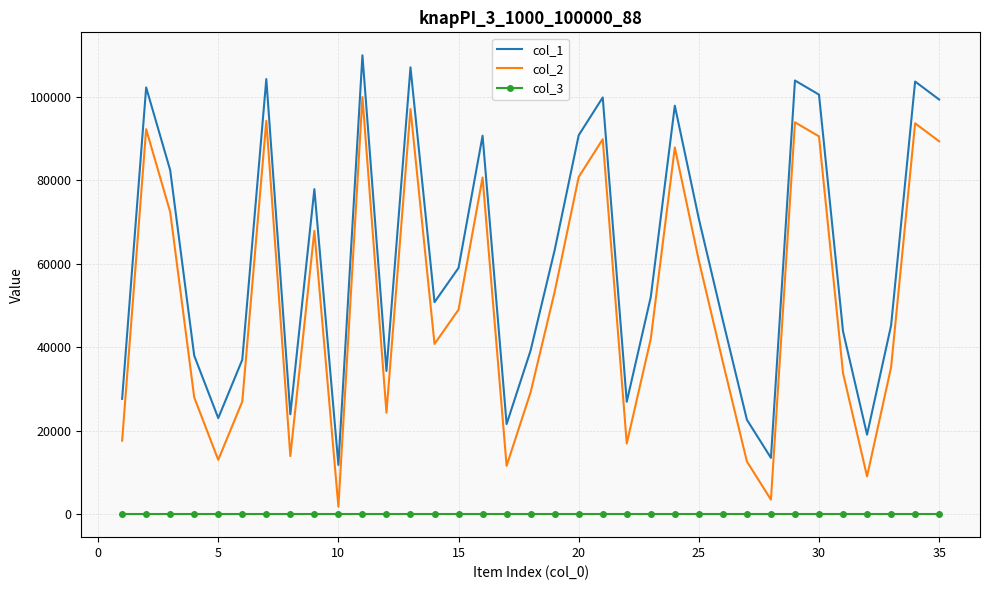

Rank the series by their average value, from lowest to highest.

col_3, col_2, col_1